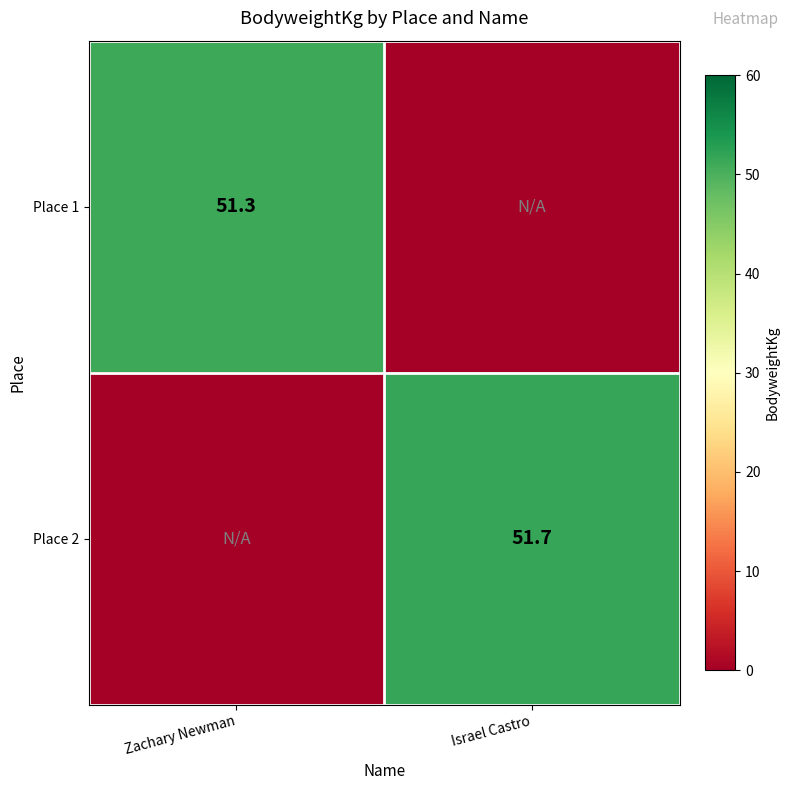

The Place 1 series shows 29.5 at Zachary Newman. True or false?

False